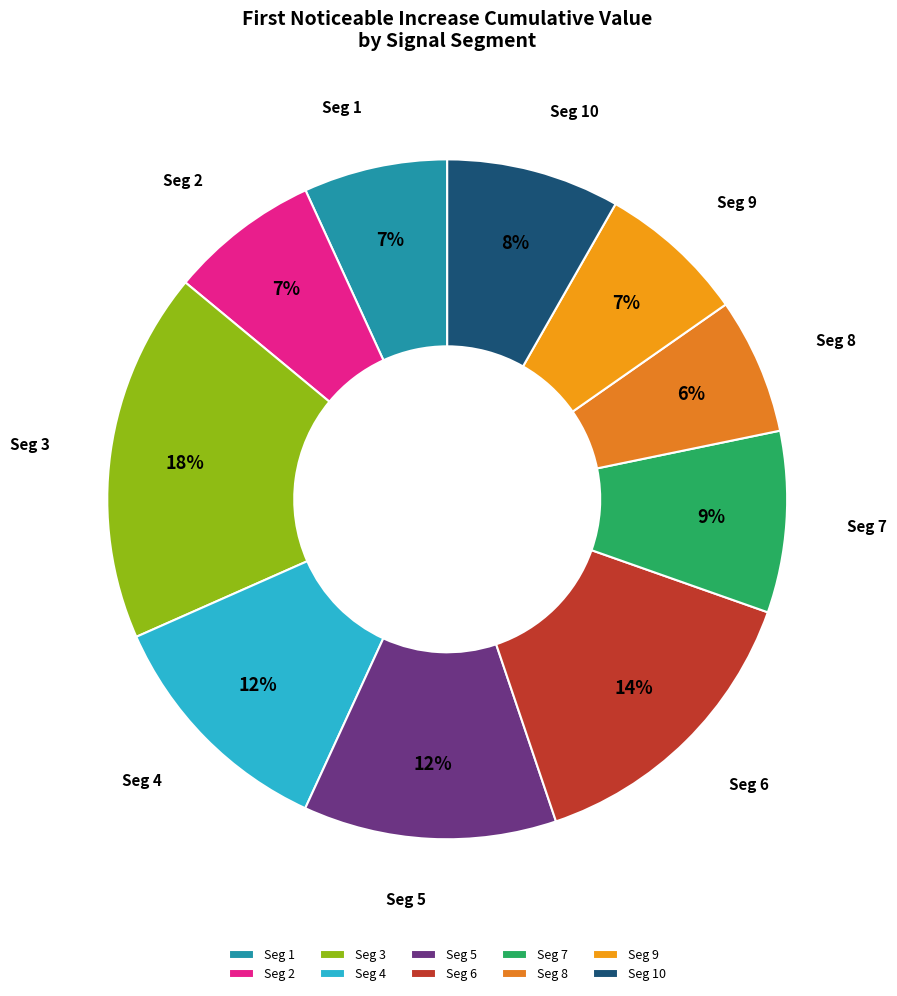

Which slice is the largest?

Seg 3